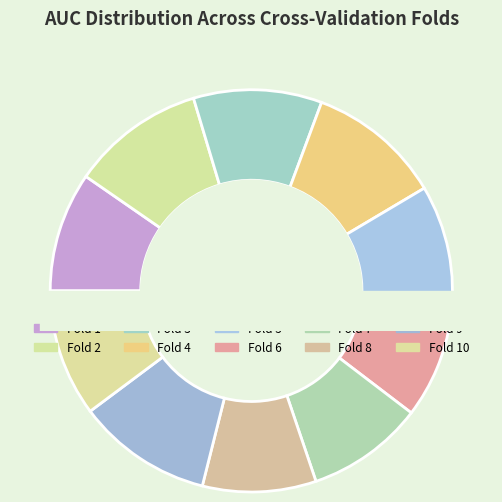

To the nearest percent, what is the combined percentage of Fold 7 and Fold 1?

19%